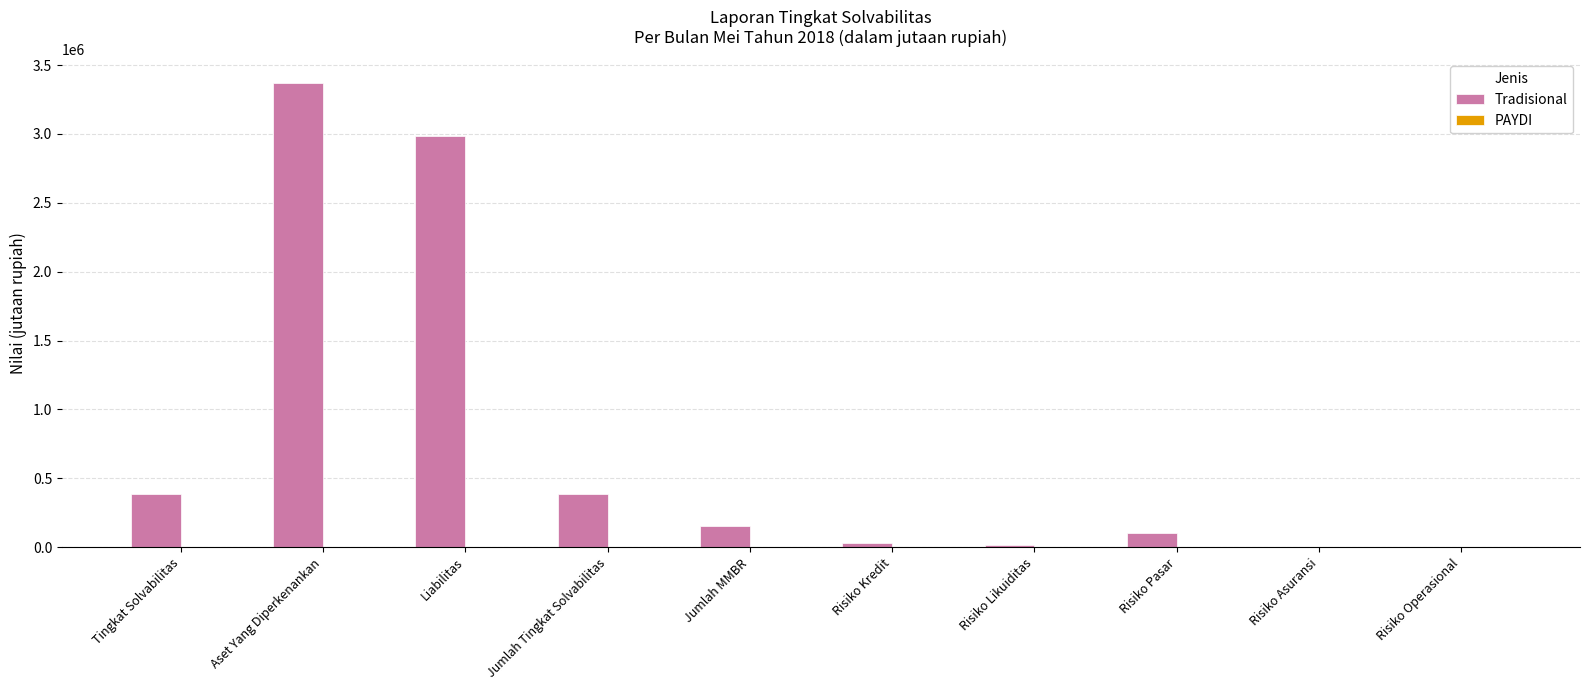

Between Liabilitas and Tingkat Solvabilitas, which is larger?

Liabilitas